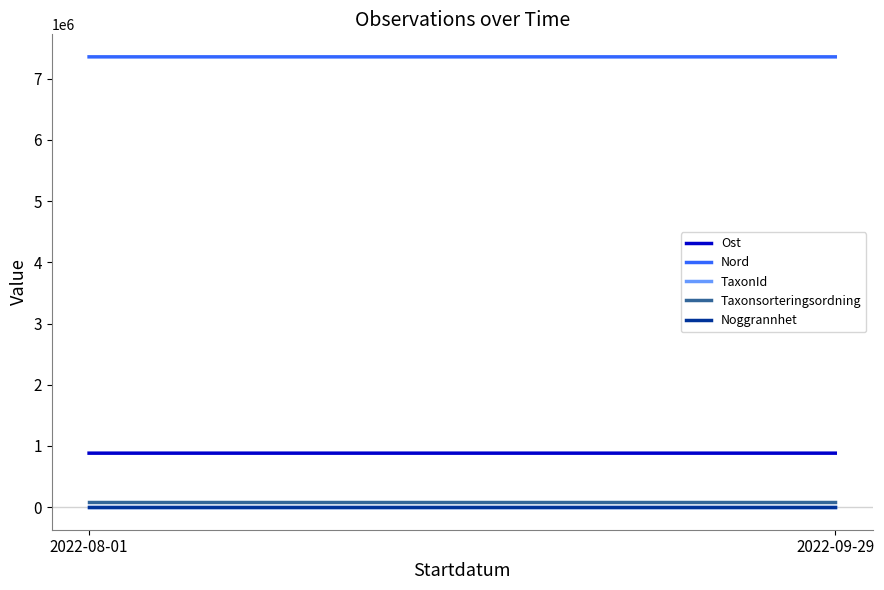

Where does the Nord series first go above 7354819?

2022-09-29